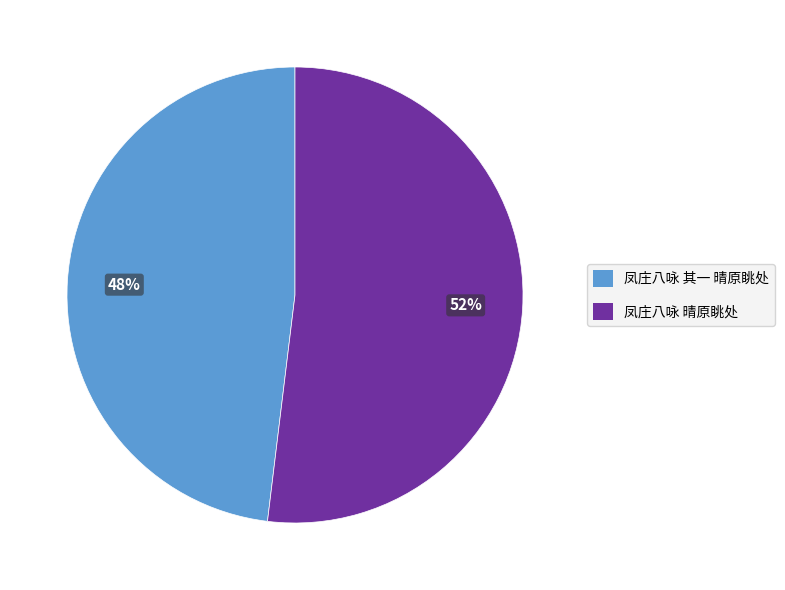

Does any single category account for the majority?

Yes